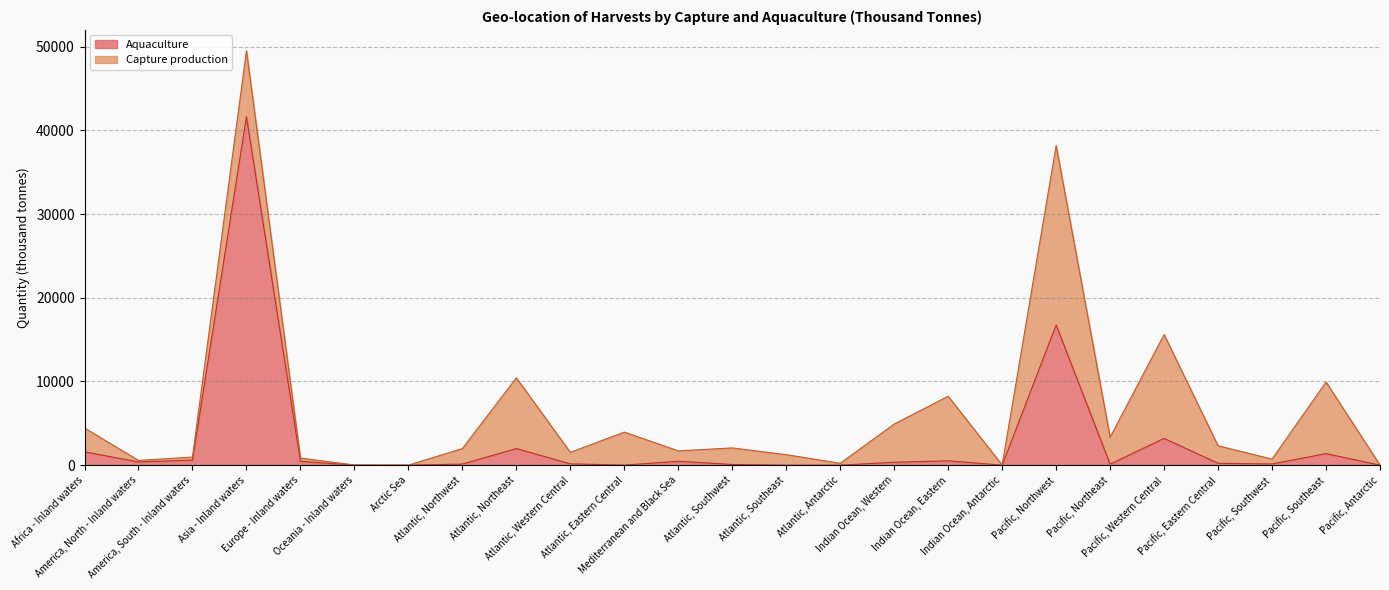

How many data points does each series have?

25